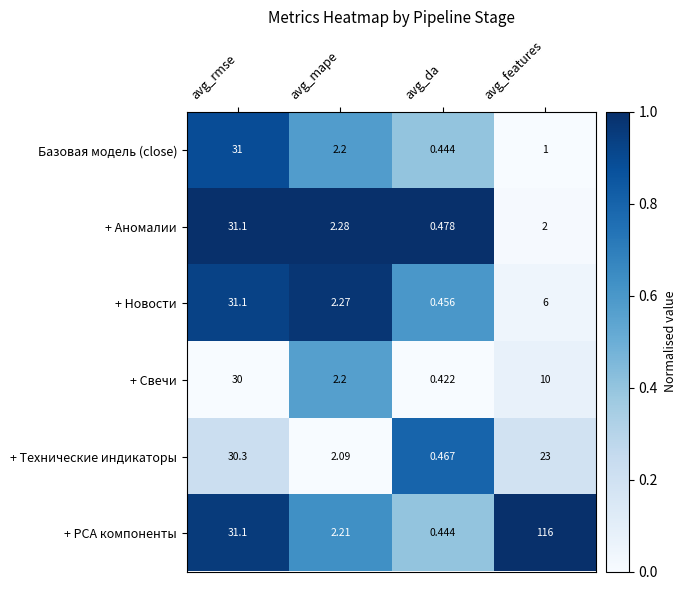

Is the value of Базовая модель (close) at avg_features greater than the value of + Аномалии at avg_features?

No